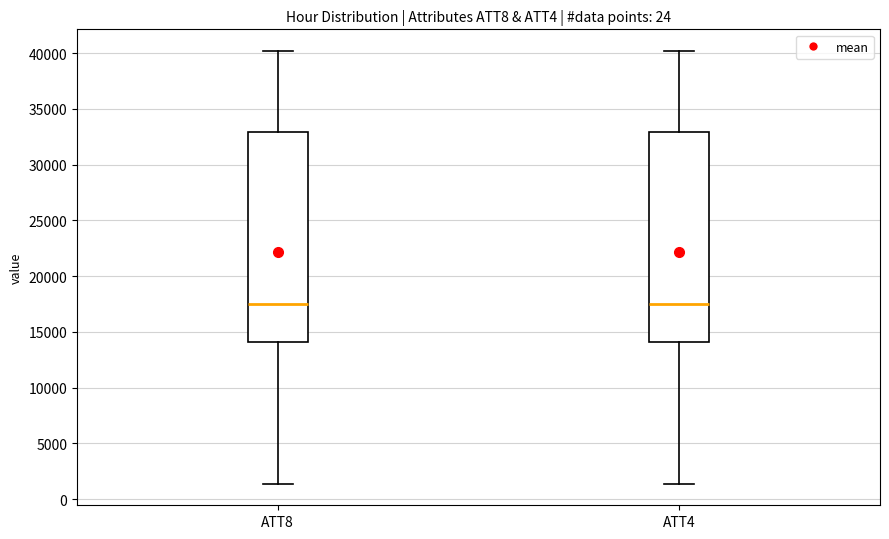

Reading left to right, read every box against the y-axis: the position of its median line, the range the box covers, and the ends of its whiskers. The values are not printed on the chart, so give them approximately, as read against the axis.

ATT8: median 17500, box 14000 to 33000, whiskers 1500 to 40000
ATT4: median 17500, box 14000 to 33000, whiskers 1500 to 40000